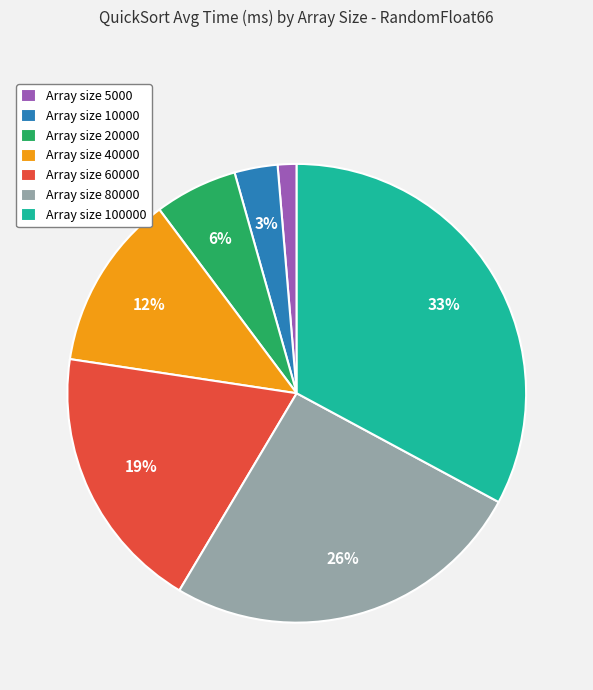

Rank the categories by value from lowest to highest.

Array size 5000, Array size 10000, Array size 20000, Array size 40000, Array size 60000, Array size 80000, Array size 100000